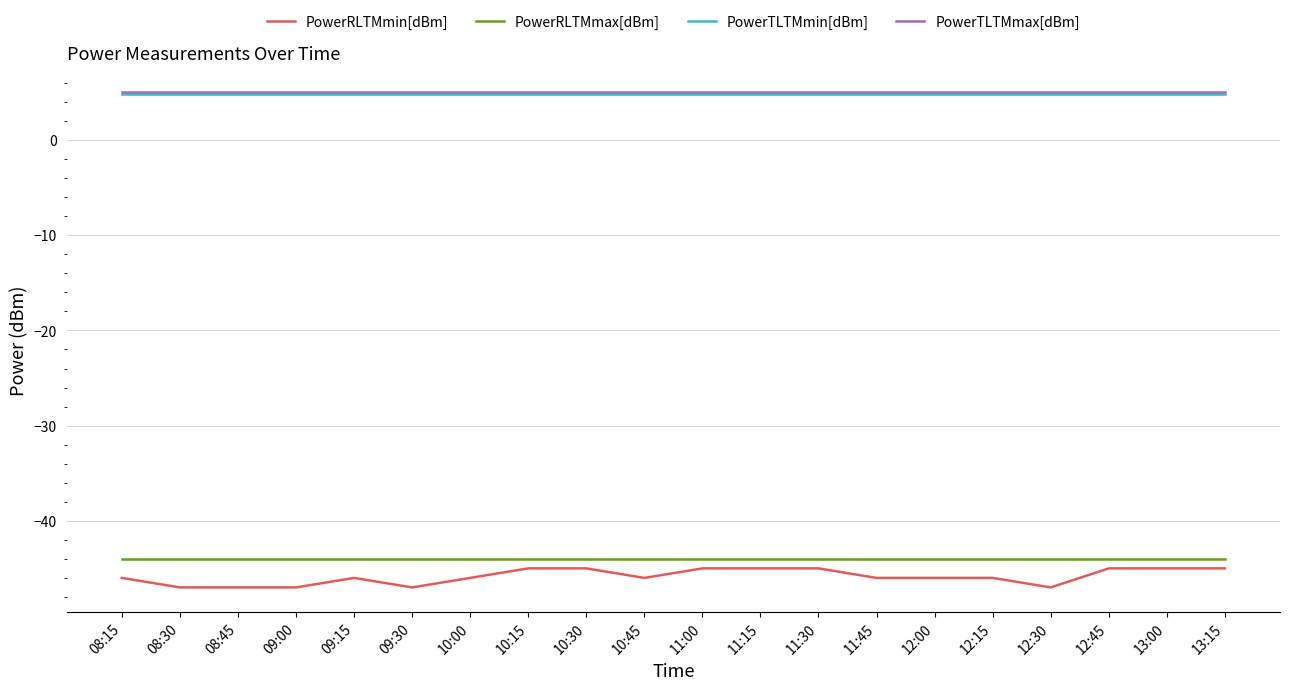

Is this an area chart (filled region under the line)?

No